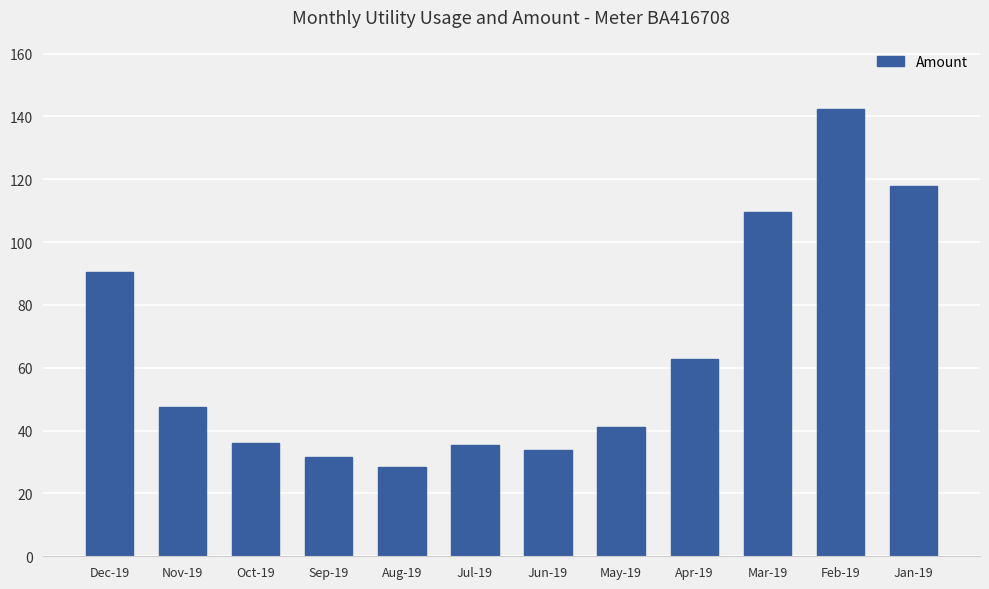

What is the approximate value at Feb-19?

142.2